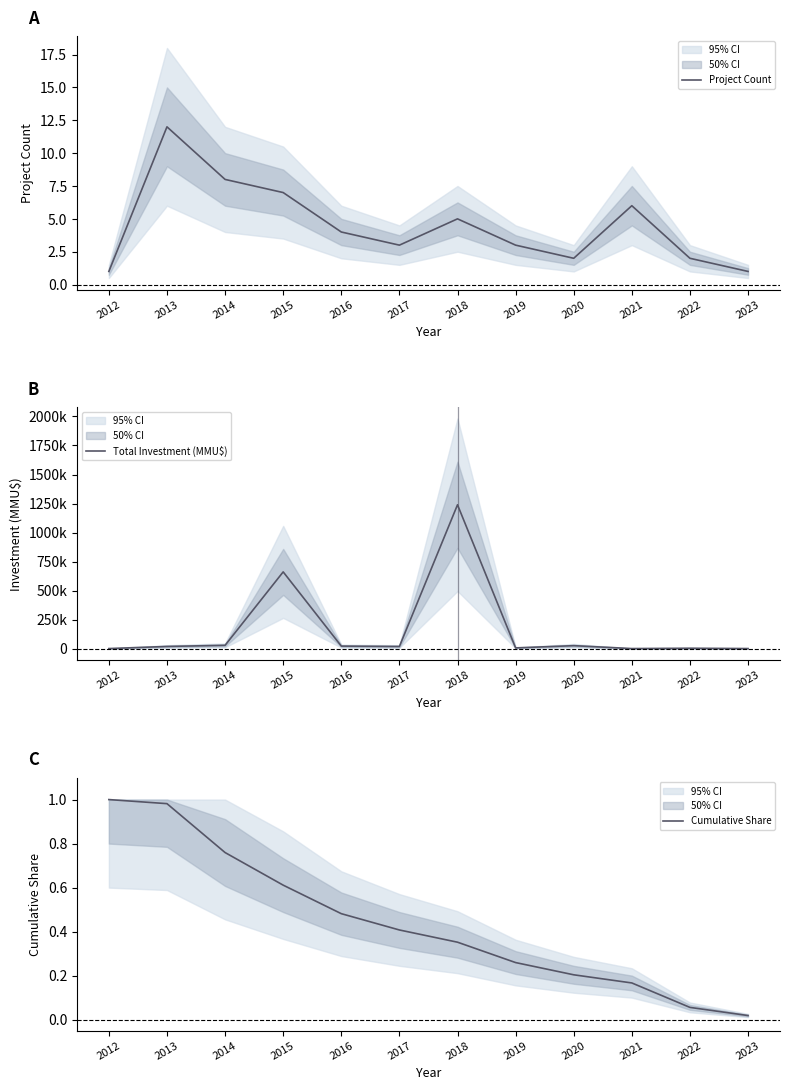

The Total Investment (MMU$) series shows 15569.2 at 2020. True or false?

False